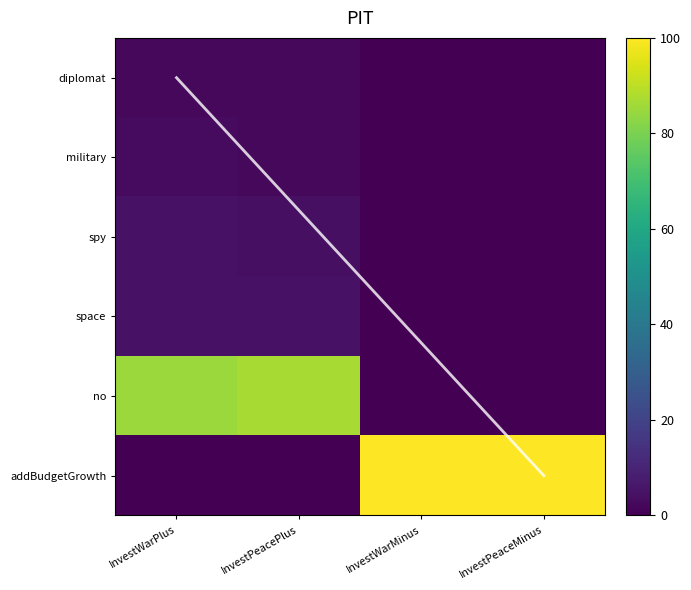

What is the sum of all no values?

172